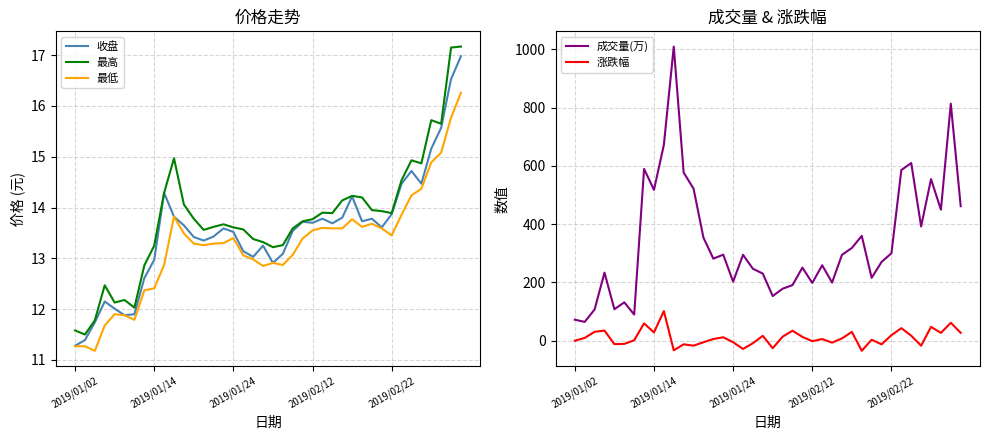

In 收盘, how many points are lower than both neighbors (excluding endpoints)?

9